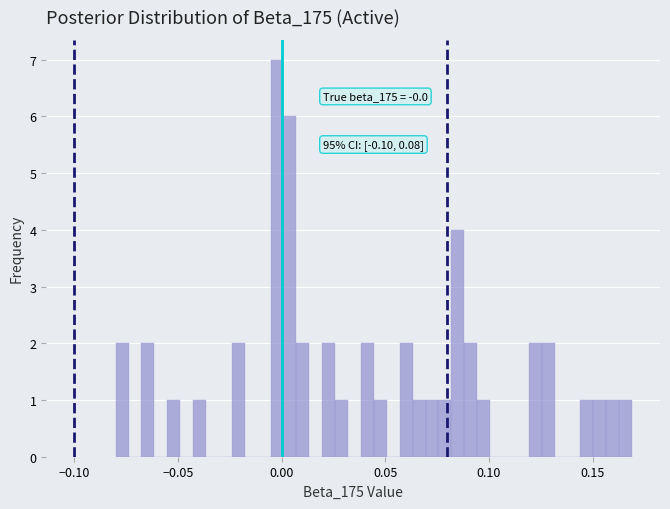

Read against the x-axis, roughly where is the centre of the tallest bar?

0.000